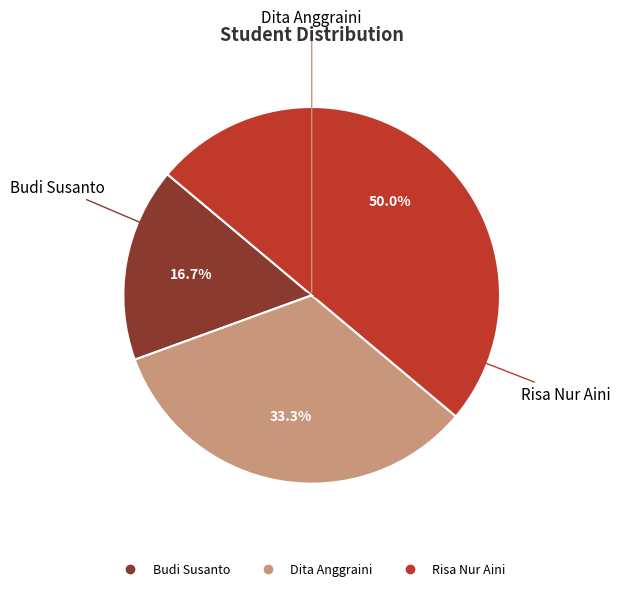

How many slices are in this pie chart?

3